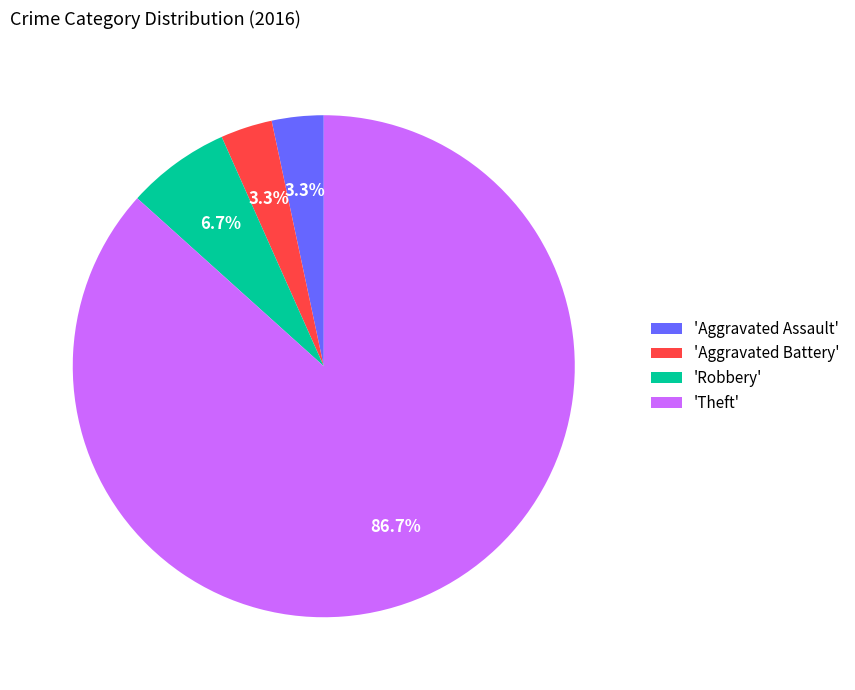

How many segments does this pie chart have?

4